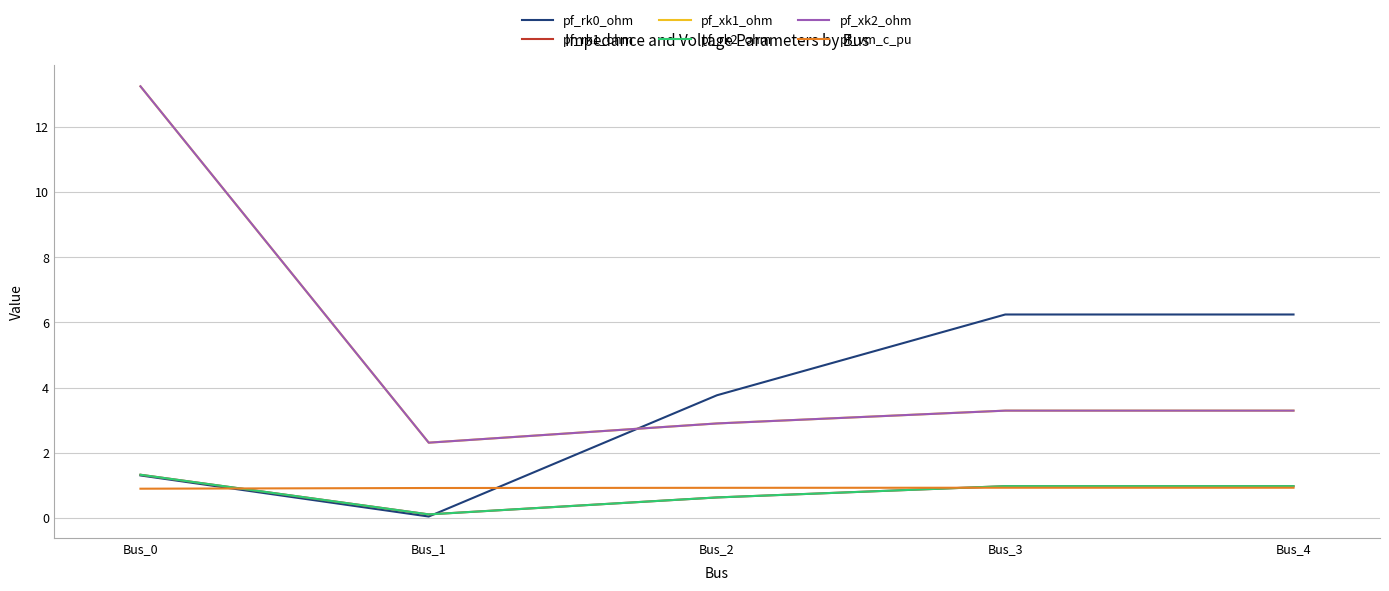

Does the chart have visible grid lines?

Yes